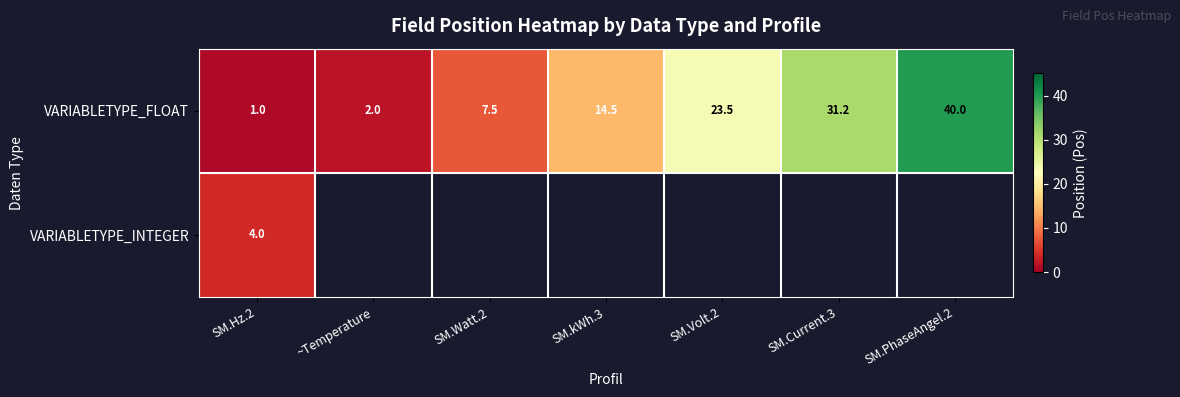

The value of VARIABLETYPE_FLOAT at SM.Hz.2 is 0.5. True or false?

False